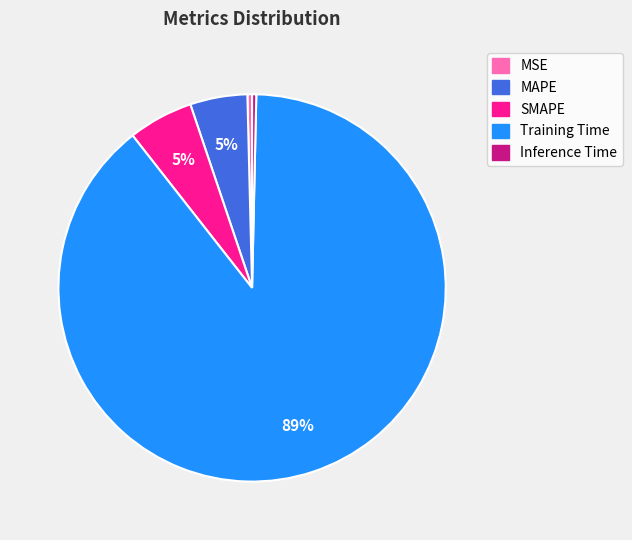

Count the number of slices in the pie.

5